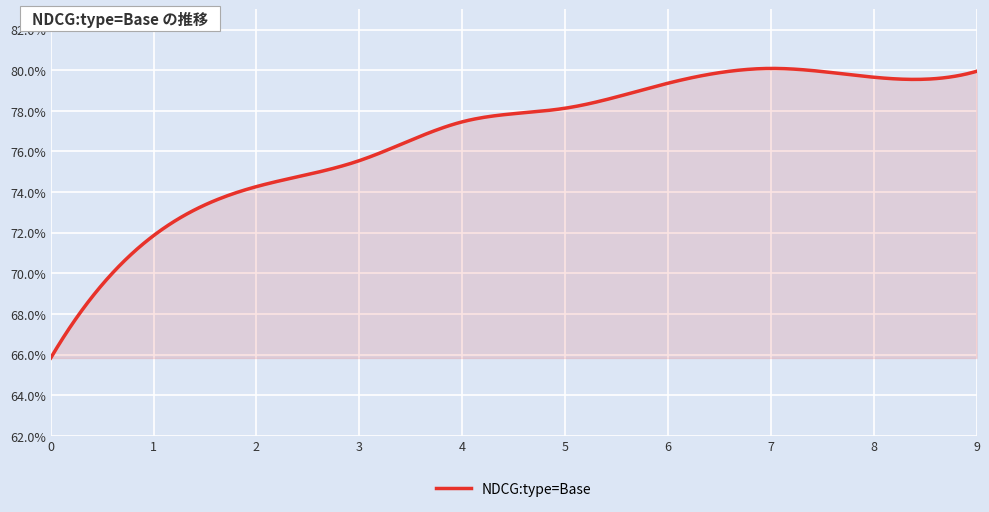

What is the smallest value displayed?

0.7